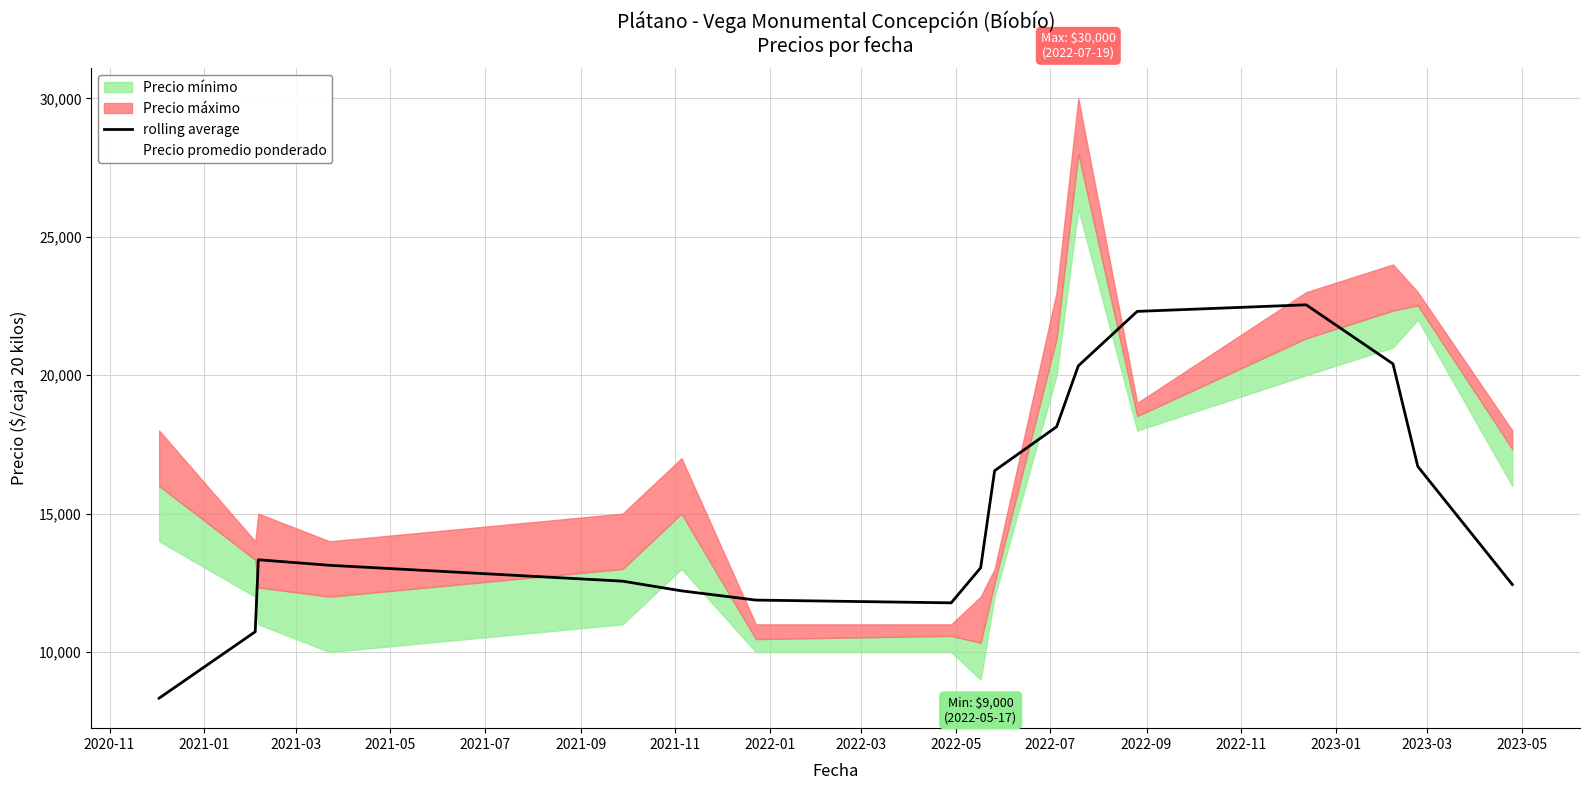

What is the label of the 7th point from the left?

2021-11